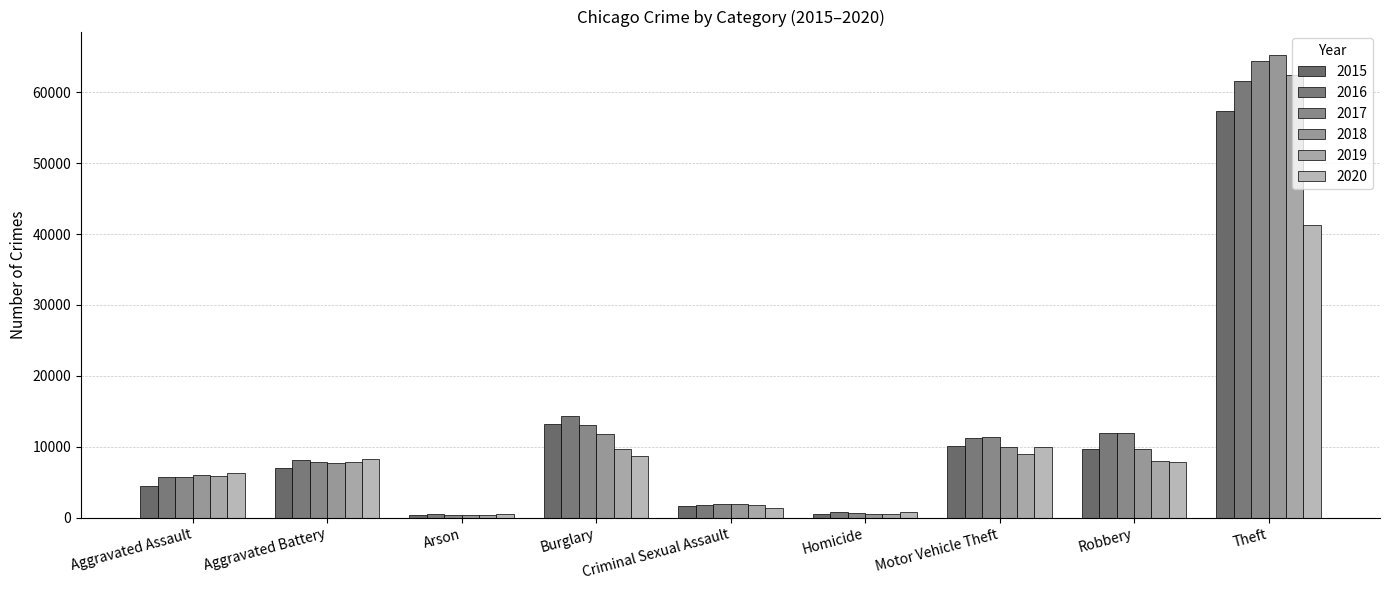

List the labels in order of 2016 value, largest first.

Theft, Burglary, Robbery, Motor Vehicle Theft, Aggravated Battery, Aggravated Assault, Criminal Sexual Assault, Homicide, Arson